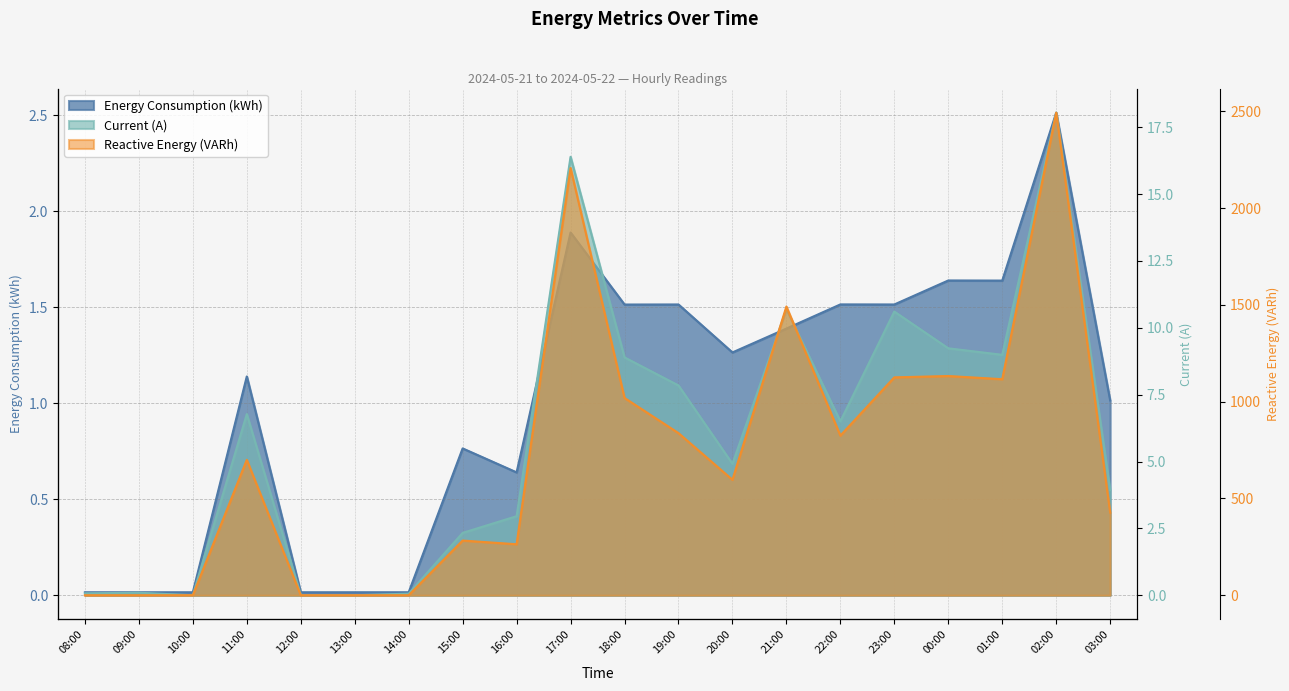

Is it true that Current (A) equals 2.3 at 15:00?

True